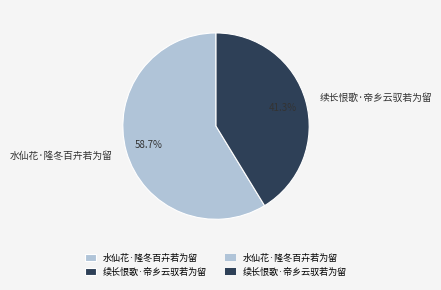

What percentage do 水仙花·隆冬百卉若为留 and 续长恨歌·帝乡云驭若为留 together represent?

100.0%